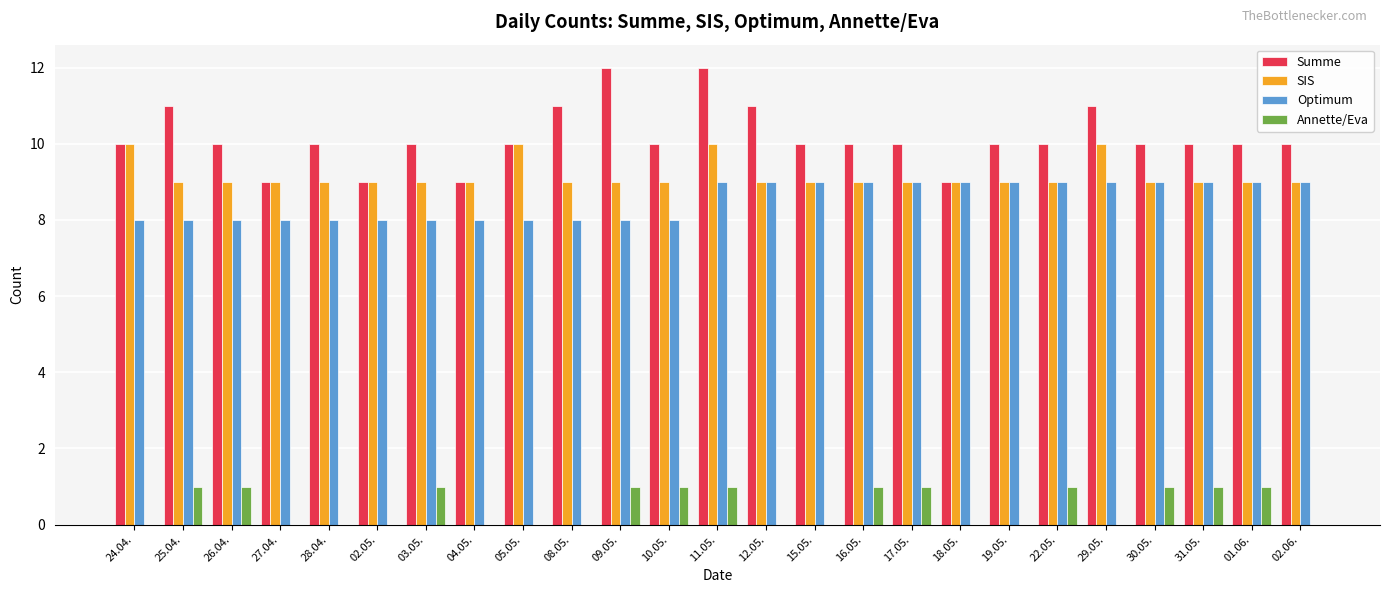

What is the sum of all Summe values?

254